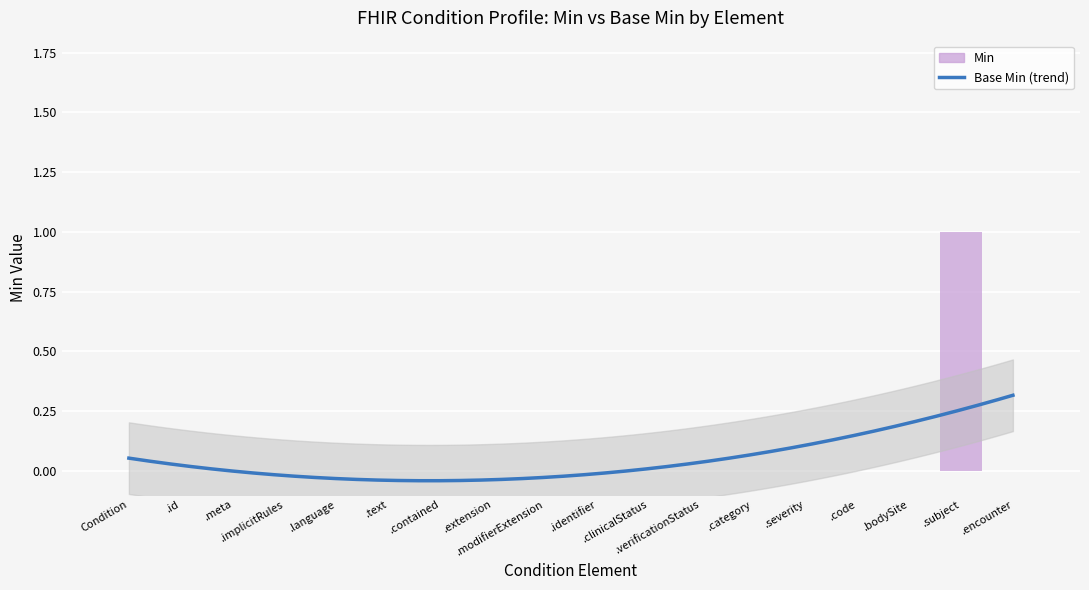

What position from the left is .verificationStatus?

12